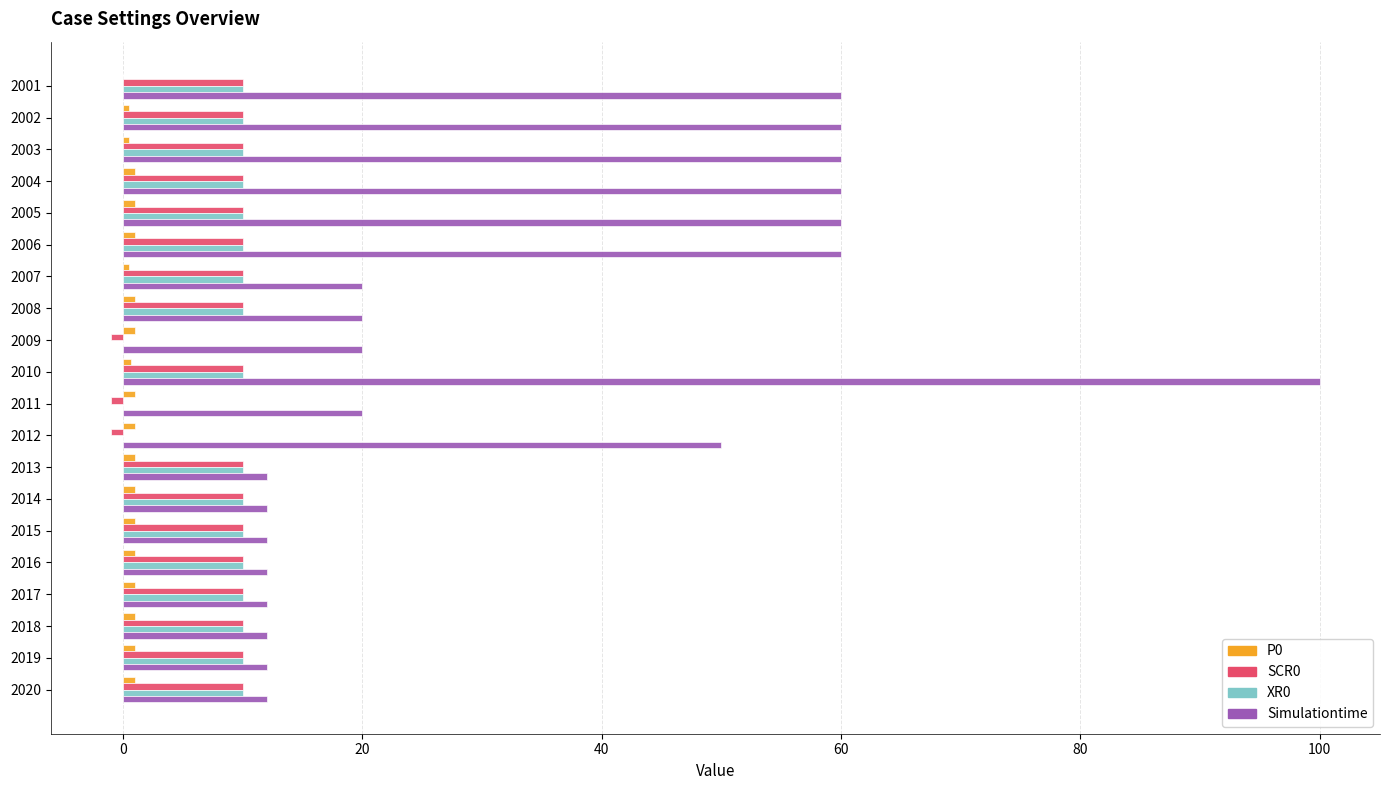

Which label corresponds to the largest value in the chart?

2010